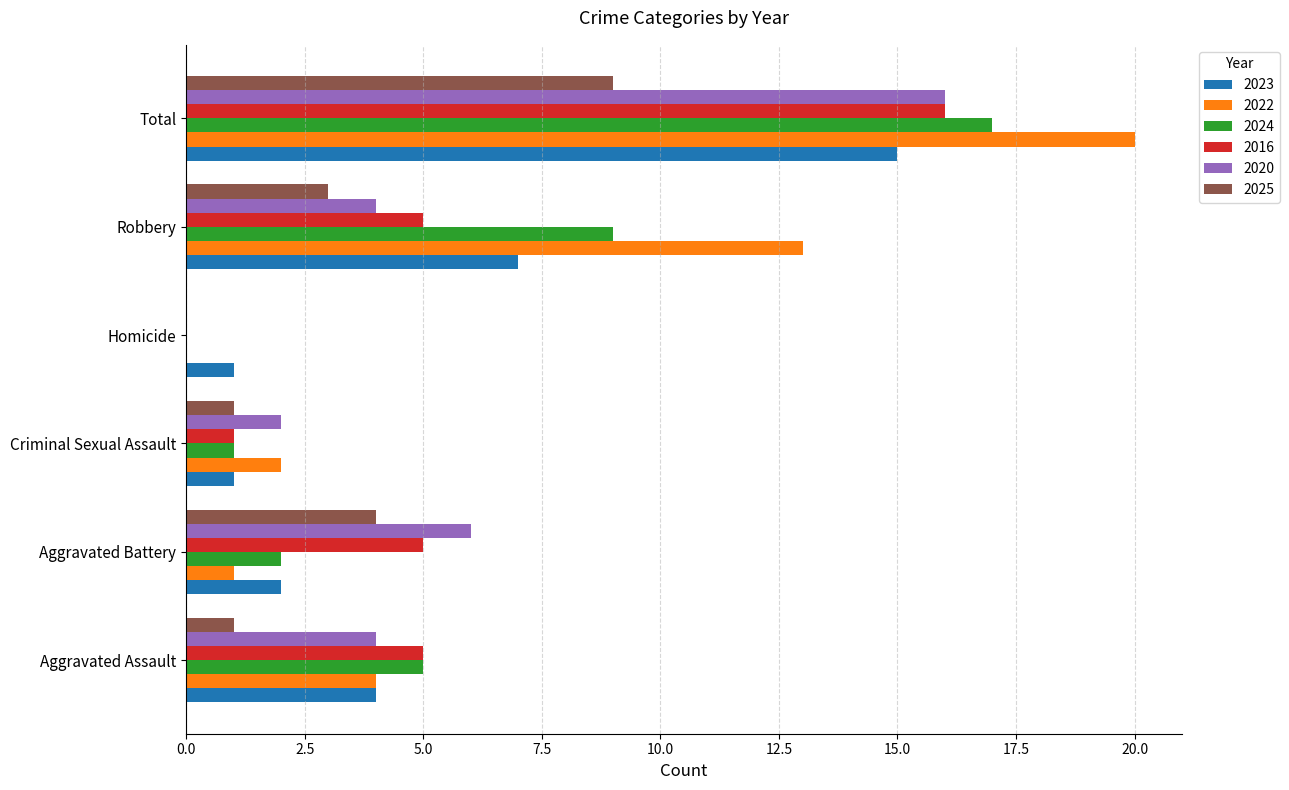

Where is 2022 nearest to the value 10?

Robbery